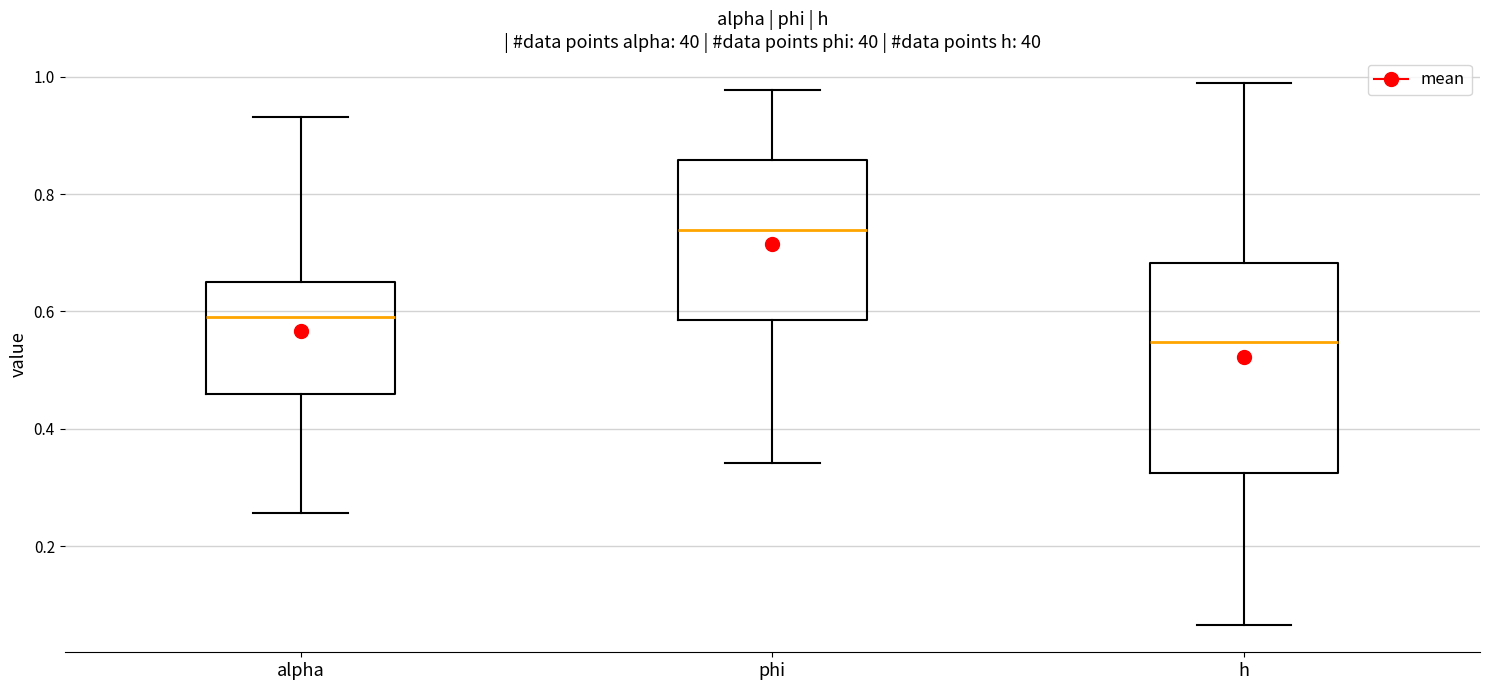

Which box is the tallest, from its lower edge to its upper edge?

h